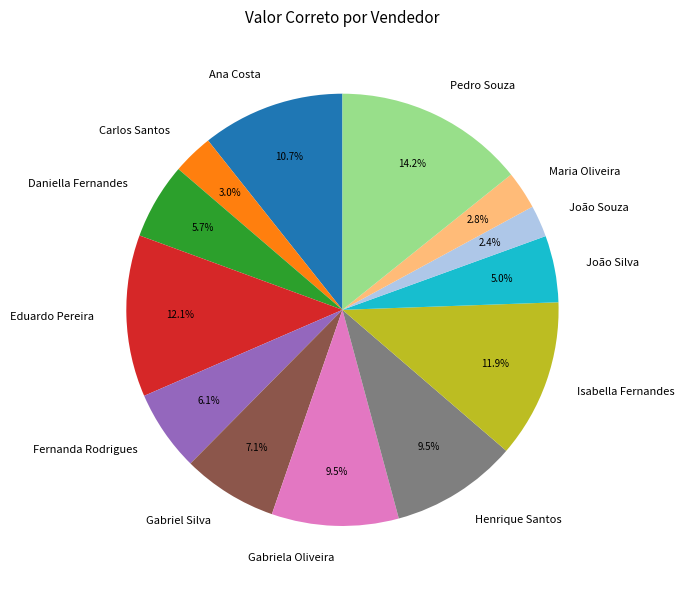

How many segments does this pie chart have?

13